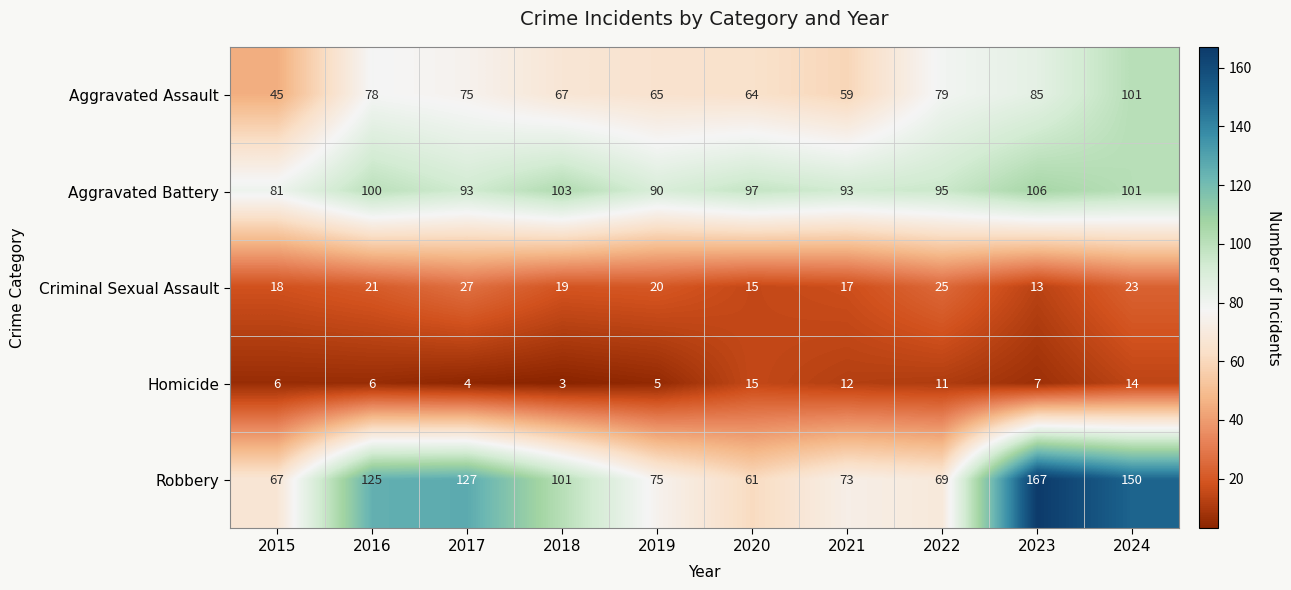

At how many categories does at least one series exceed 26?

10